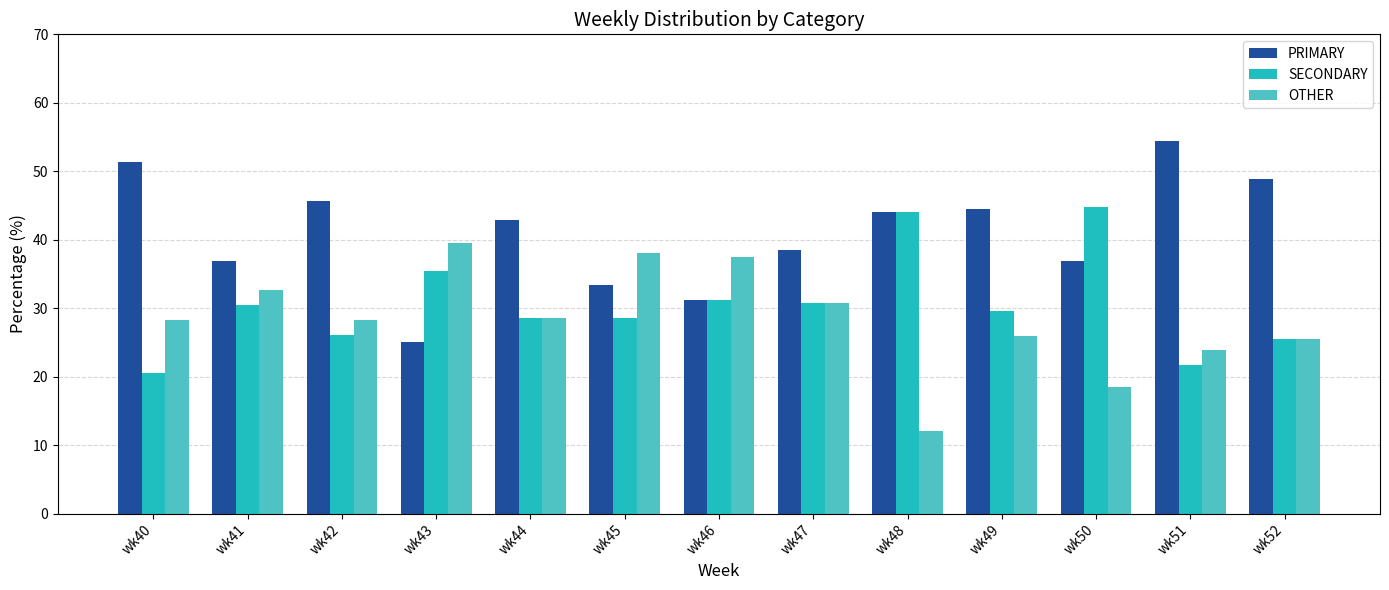

What is the difference between the SECONDARY values at wk49 and wk46?

1.6